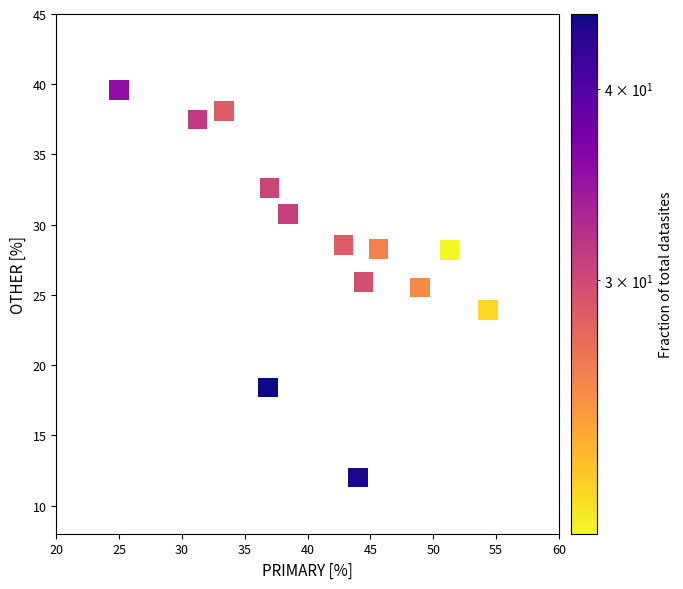

What Y value in the scatter plot is closest to 25?

25.5